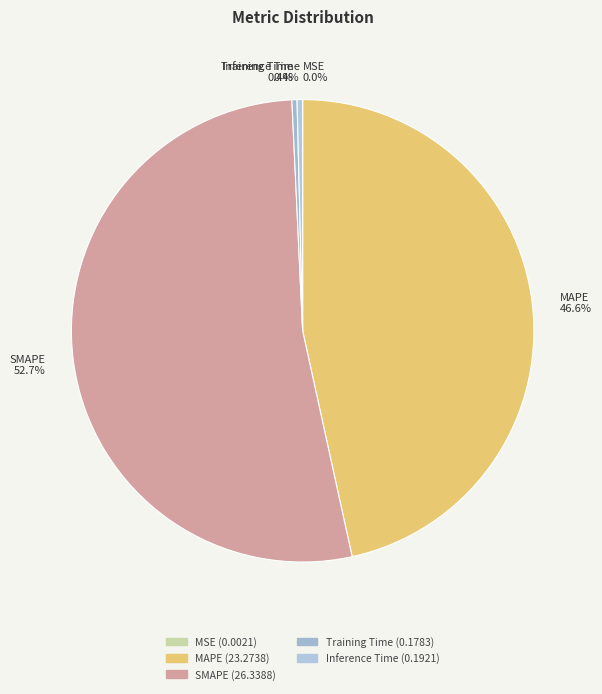

The Inference Time slice represents 0% of the pie. True or false?

True